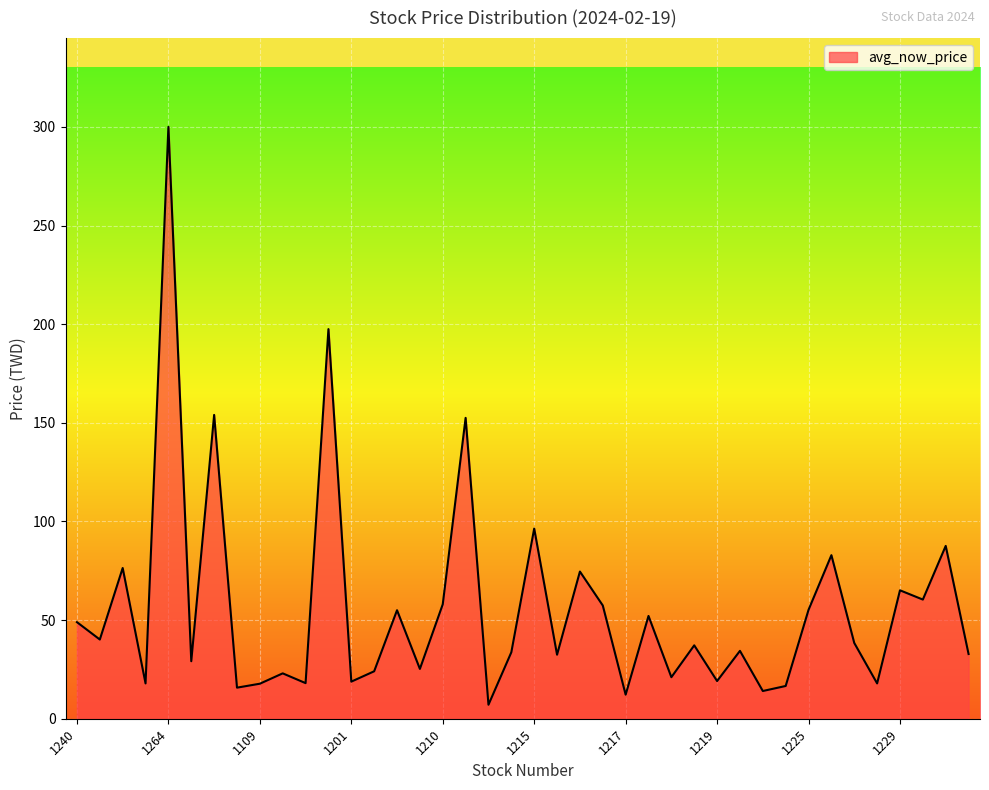

What is the minimum value shown in the chart?

7.1